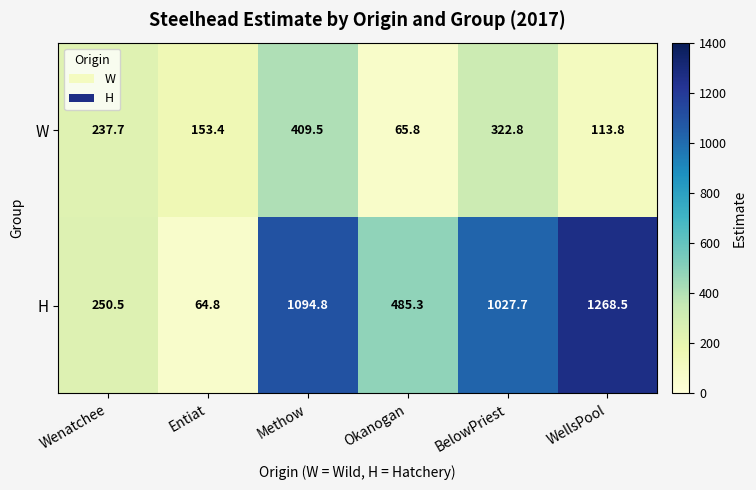

What is the approximate value of H at Methow?

1094.8